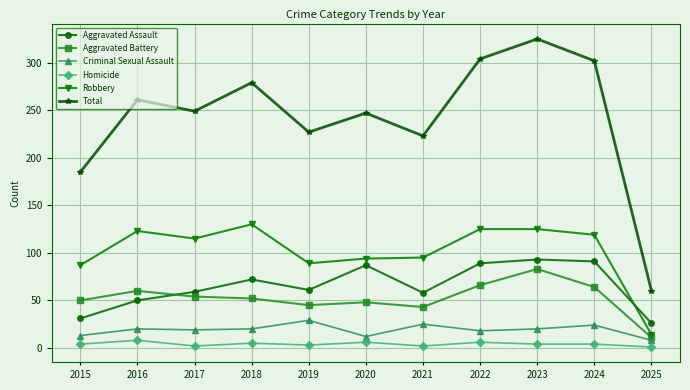

How many lines are shown in the chart?

6